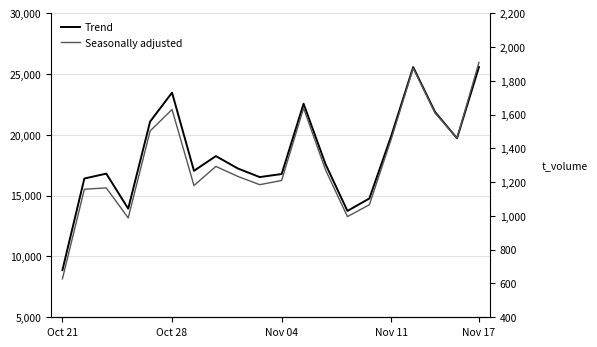

What are all the series names shown in the legend?

Trend, Seasonally adjusted